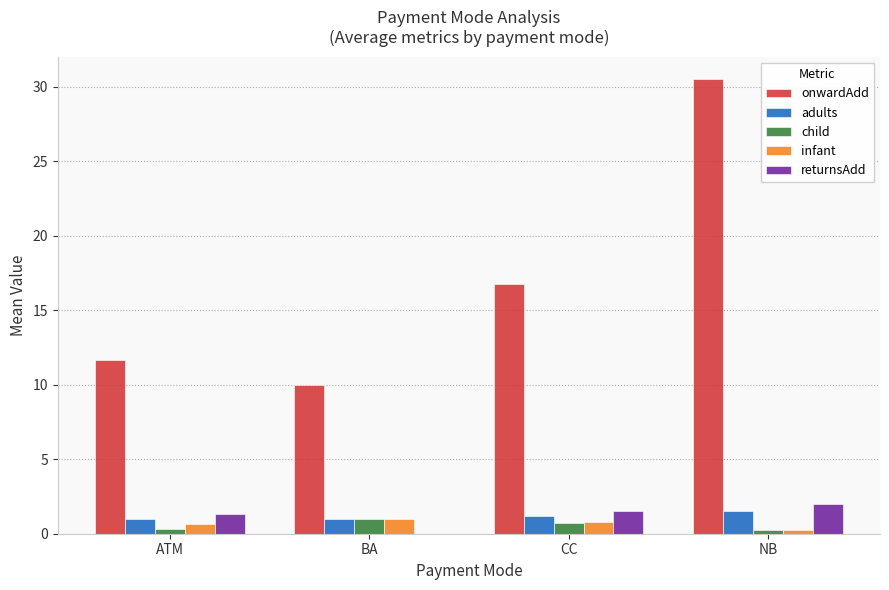

At which category is the sum across all series the highest?

NB